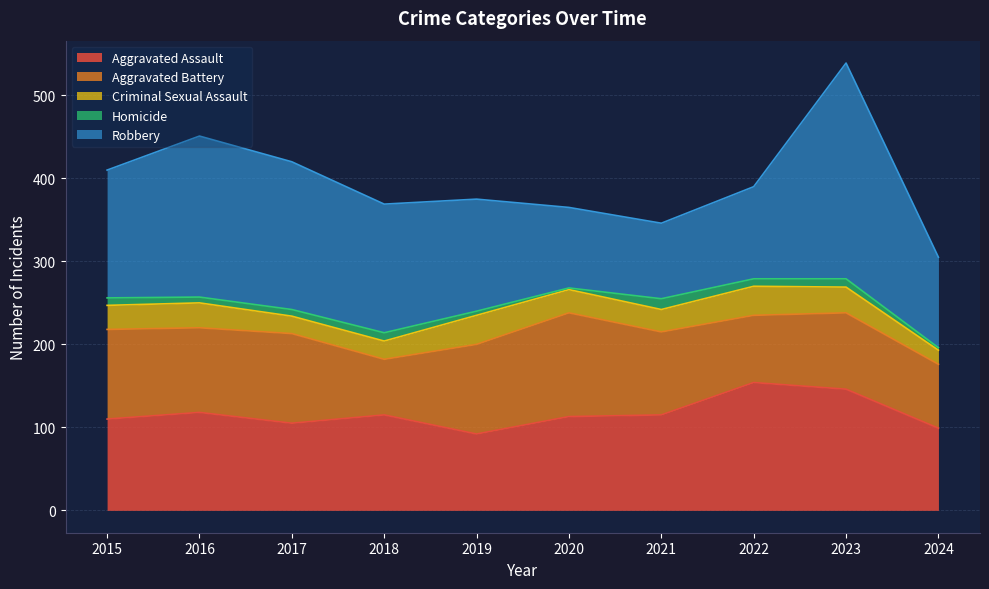

True or false: Homicide has more than 2 points higher than both neighbors.

True